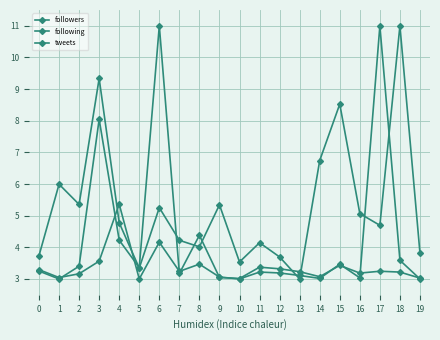

How many lines are shown in the chart?

3